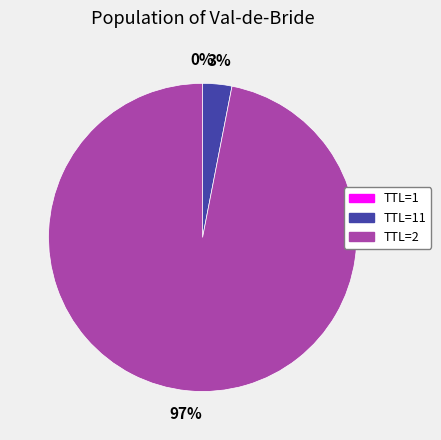

What percentage is the TTL=2 slice, to the nearest percent?

97%